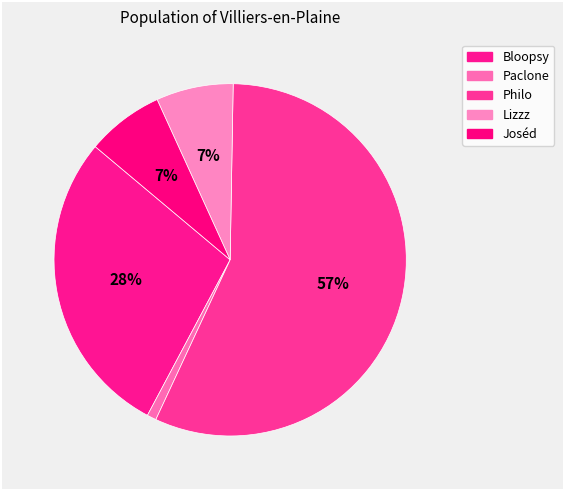

What is the largest slice in the pie chart?

Philo